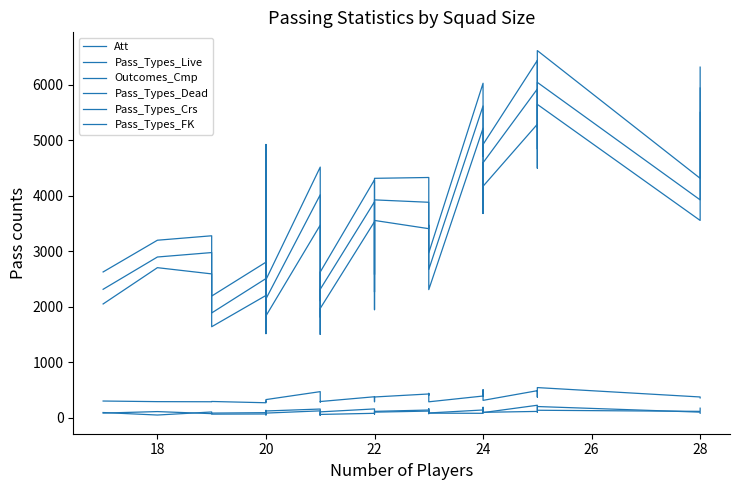

Is it true that Pass_Types_Dead equals 268 at 19?

False